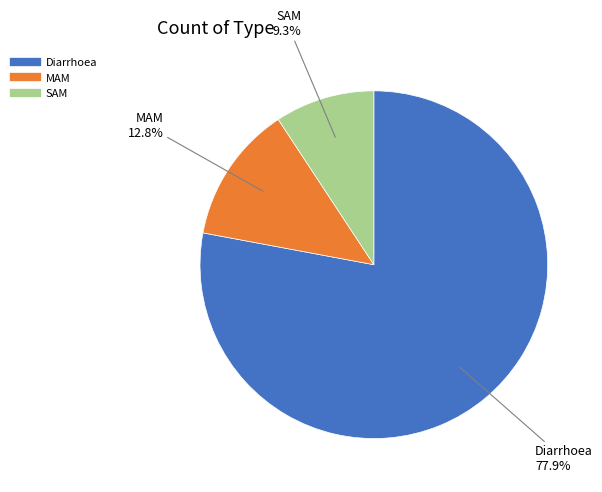

To the nearest percent, what is the combined percentage of SAM and Diarrhoea?

87%